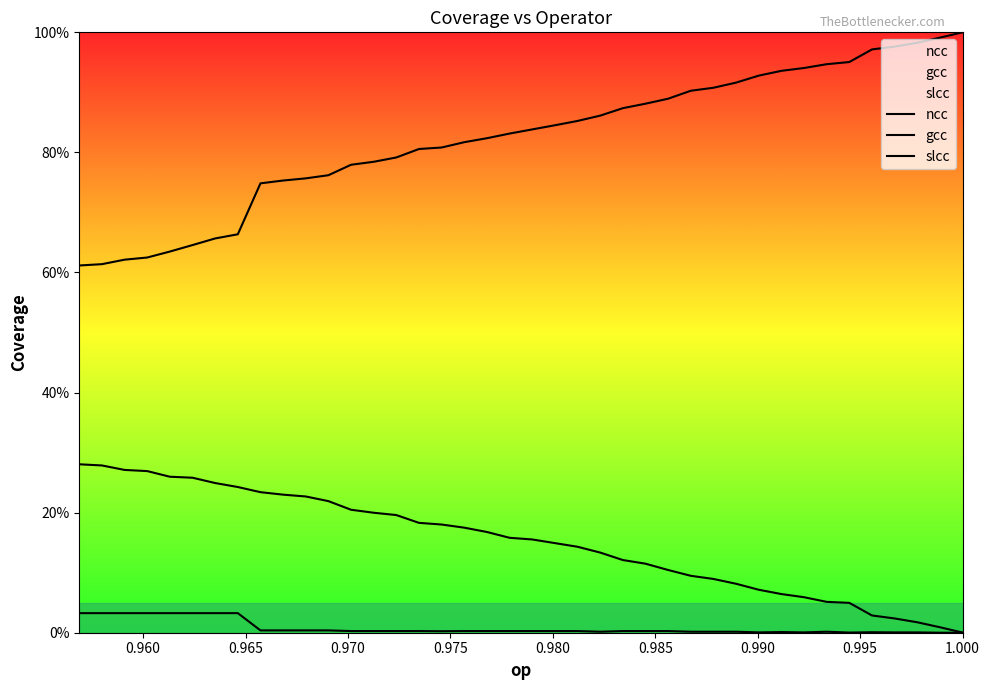

What are all the series names shown in the legend?

ncc, gcc, slcc